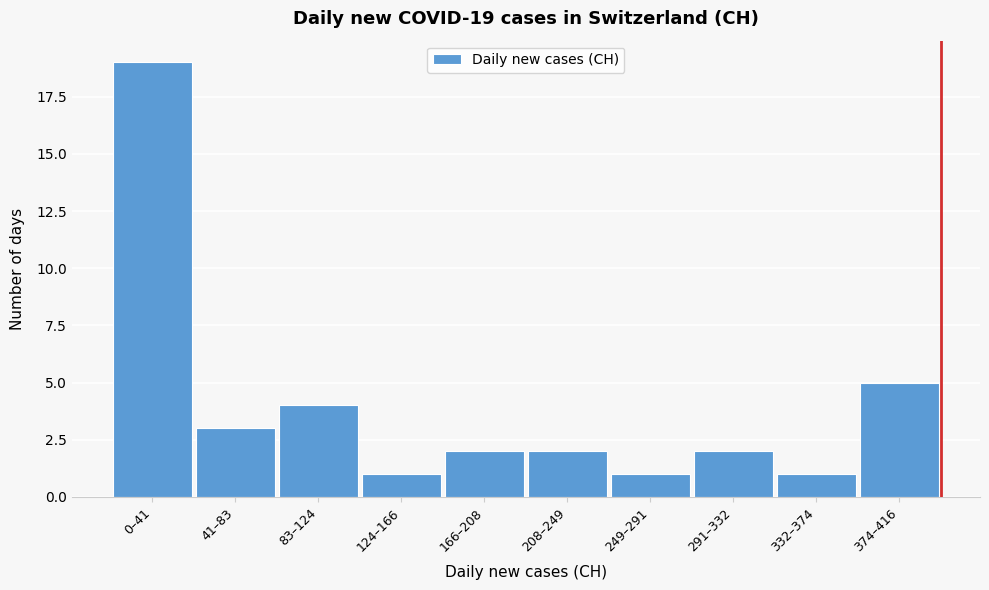

Reading left to right, list all the values displayed in this chart.

0–41=19	41–83=3	83–124=4	124–166=1	166–208=2	208–249=2	249–291=1	291–332=2	332–374=1	374–416=5